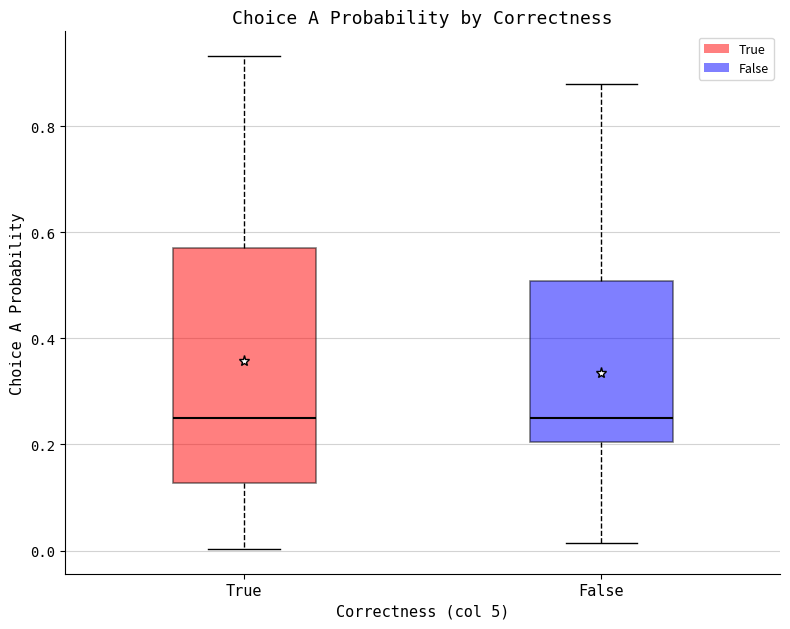

Where does the median line of the box for False sit on the y-axis? The values are not printed on the chart, so give them approximately, as read against the axis.

0.26